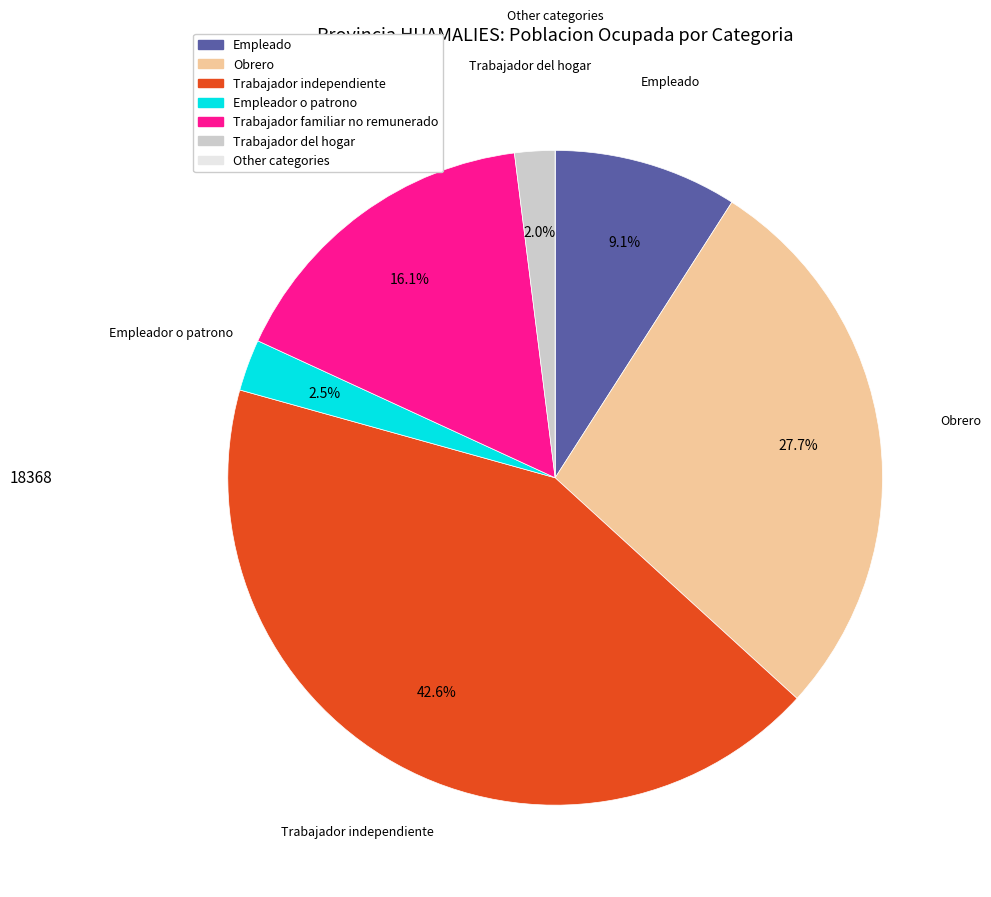

Between Trabajador independiente and Obrero, which is larger?

Trabajador independiente